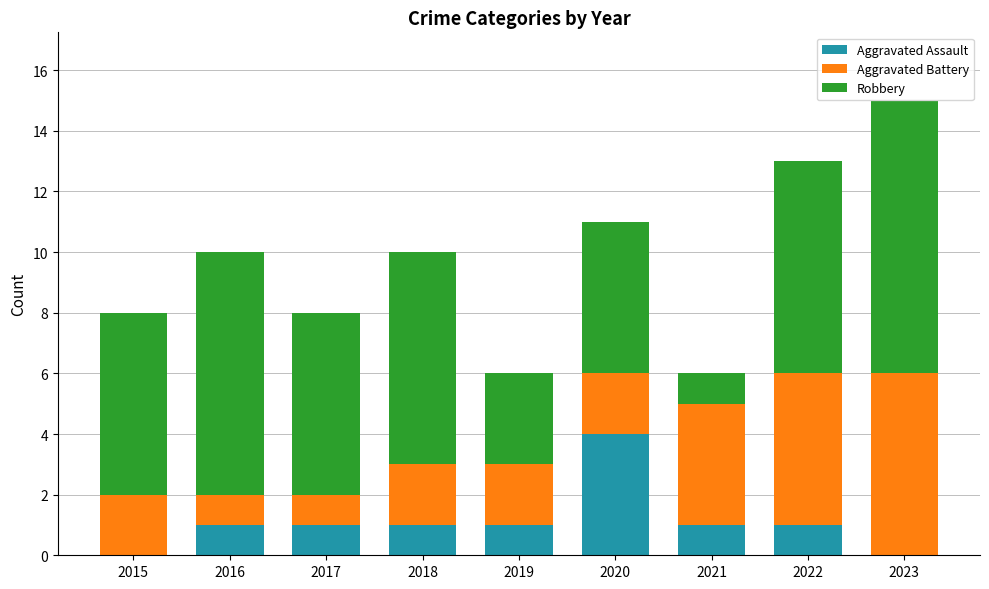

Is it true that Aggravated Assault equals 0 at 2023?

True